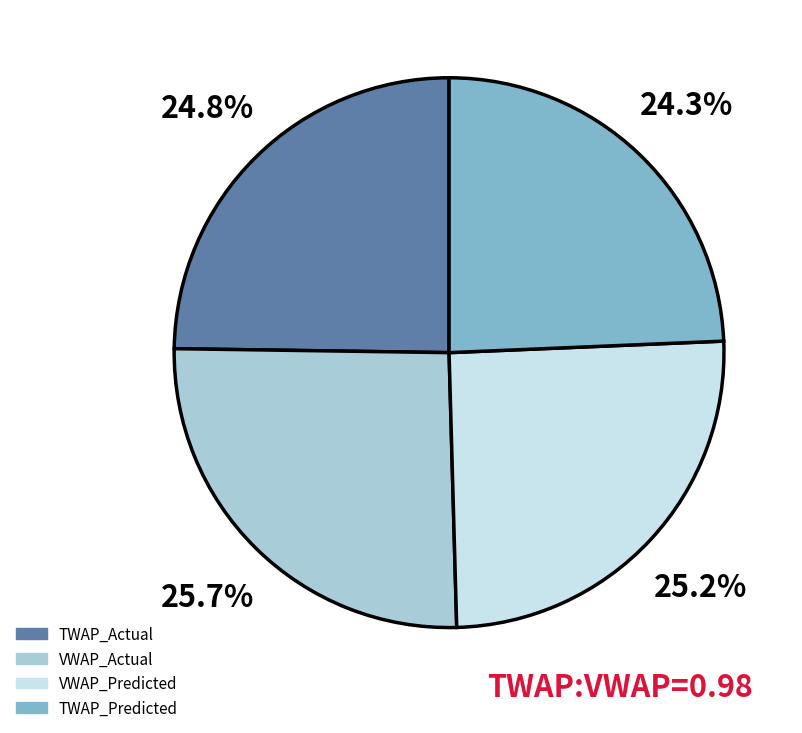

How many segments does this pie chart have?

4